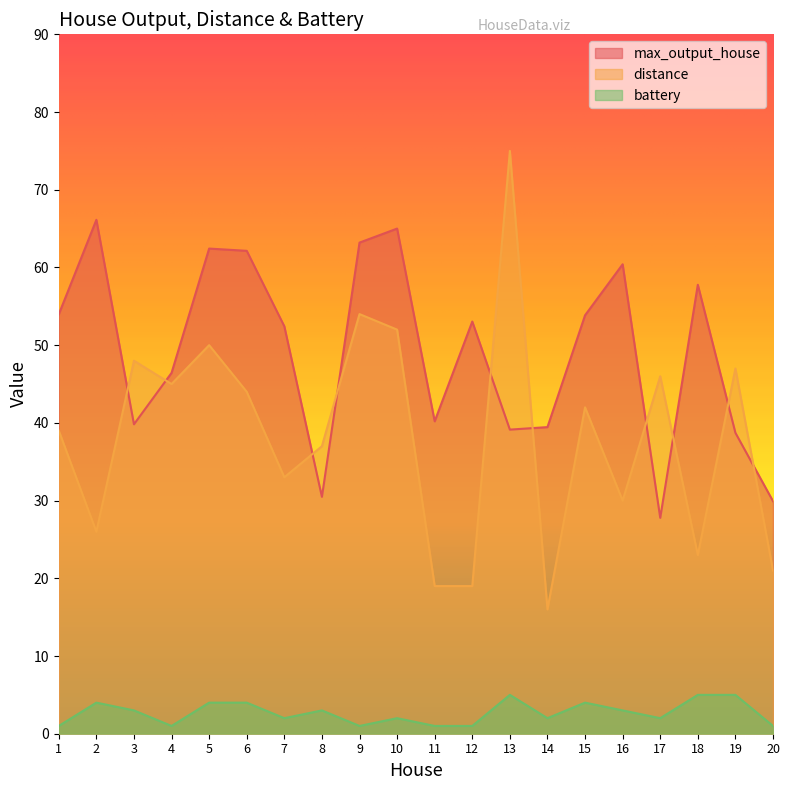

Rank the series by their maximum value, from lowest to highest.

battery, max_output_house, distance